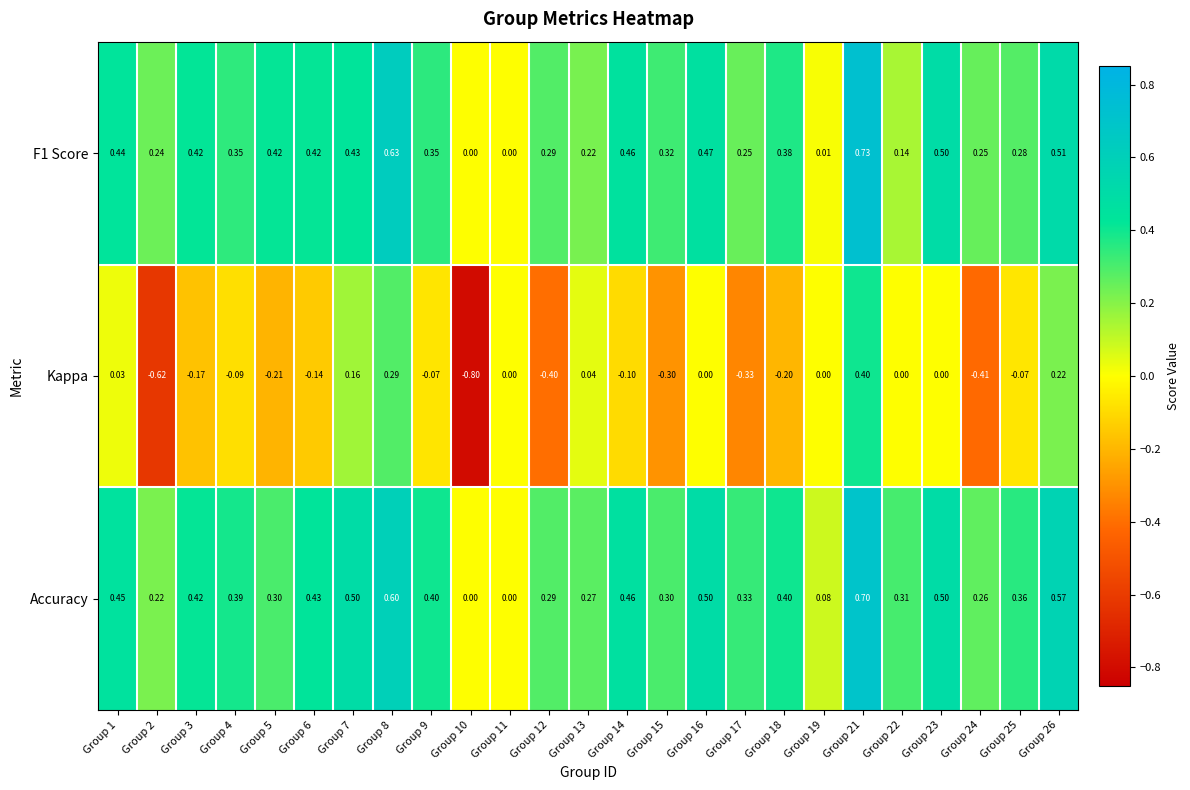

What is the minimum value shown in the chart?

-0.8